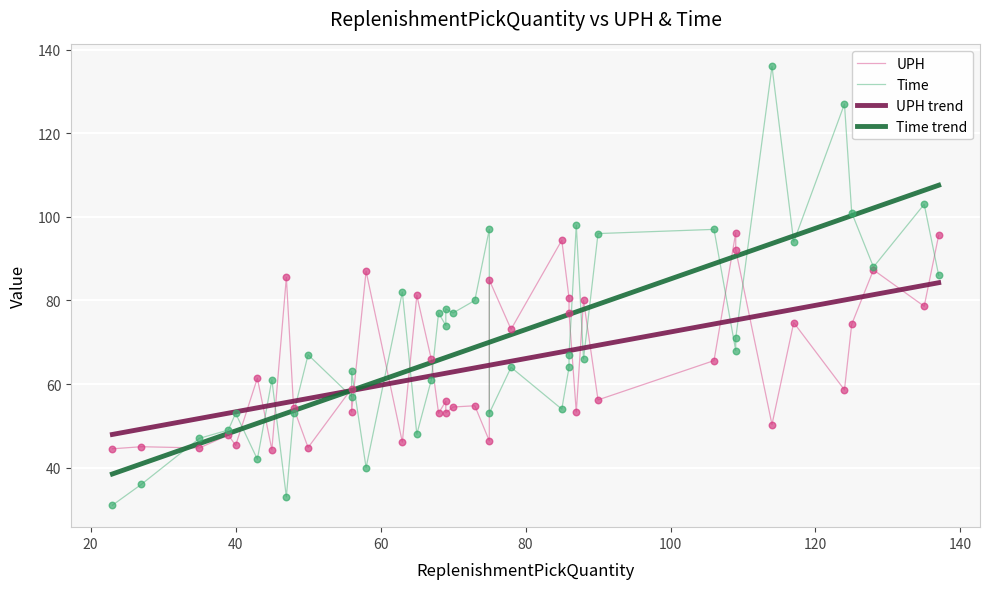

What is the total value across all series at 22?

129.9